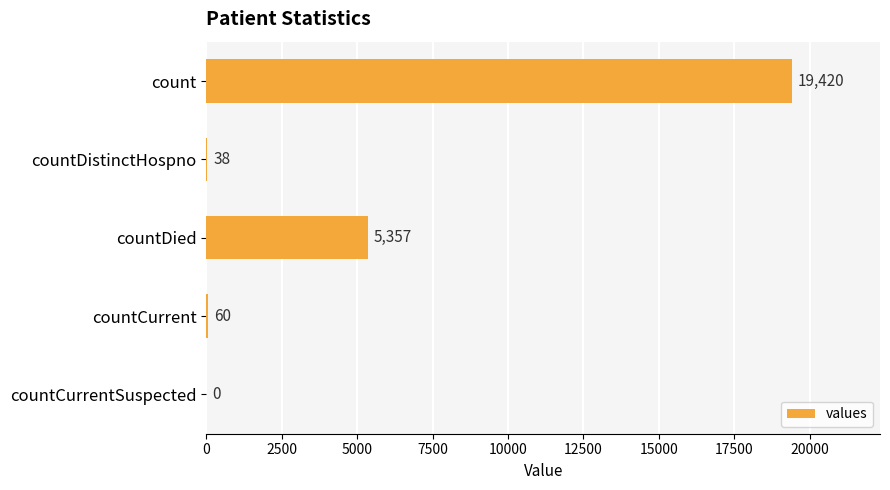

Reading top to bottom, what are all the values shown in this chart?

count=19420	countDistinctHospno=38	countDied=5357	countCurrent=60	countCurrentSuspected=0